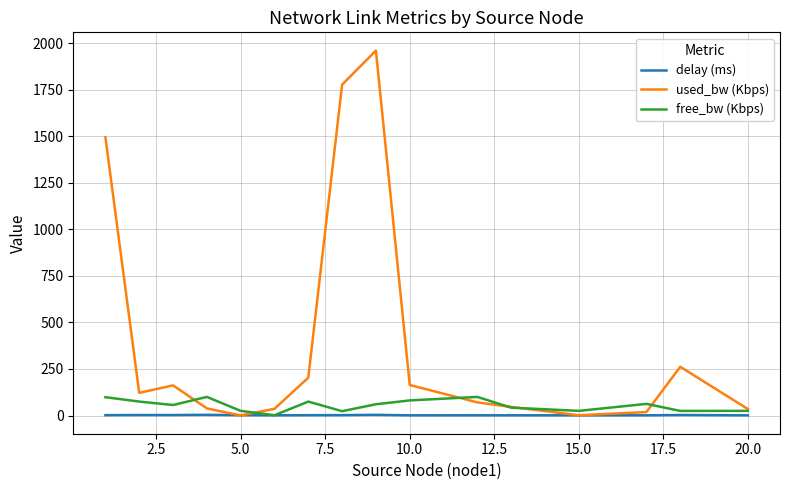

How many interior local peaks does the used_bw (Kbps) series have?

3